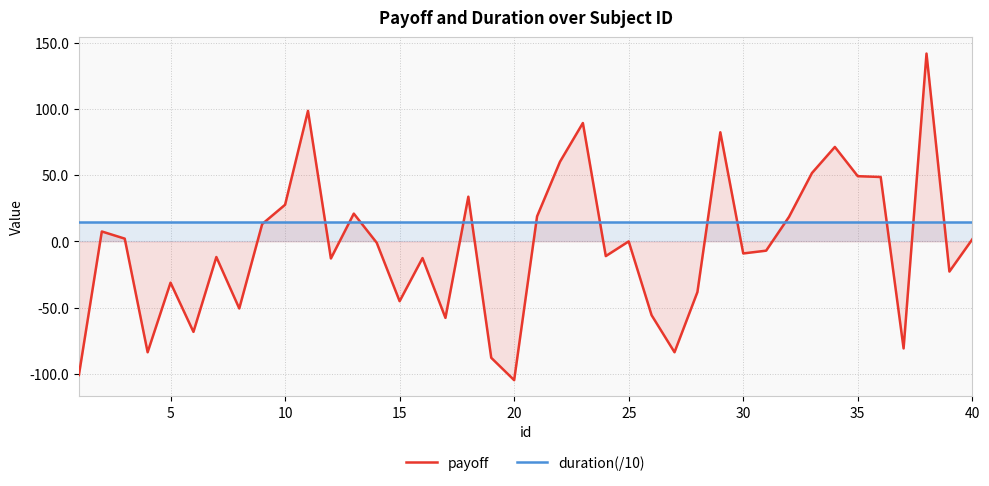

At how many categories does at least one series exceed -59?

40